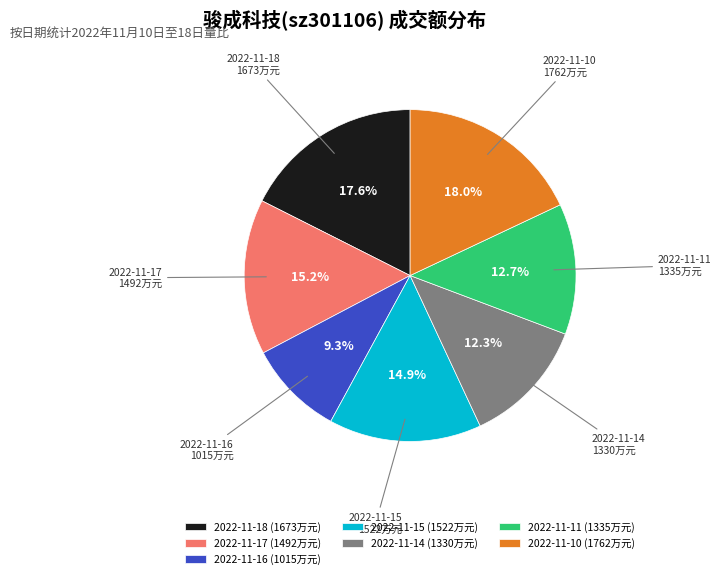

Between 2022-11-11 and 2022-11-18, which is larger?

2022-11-18